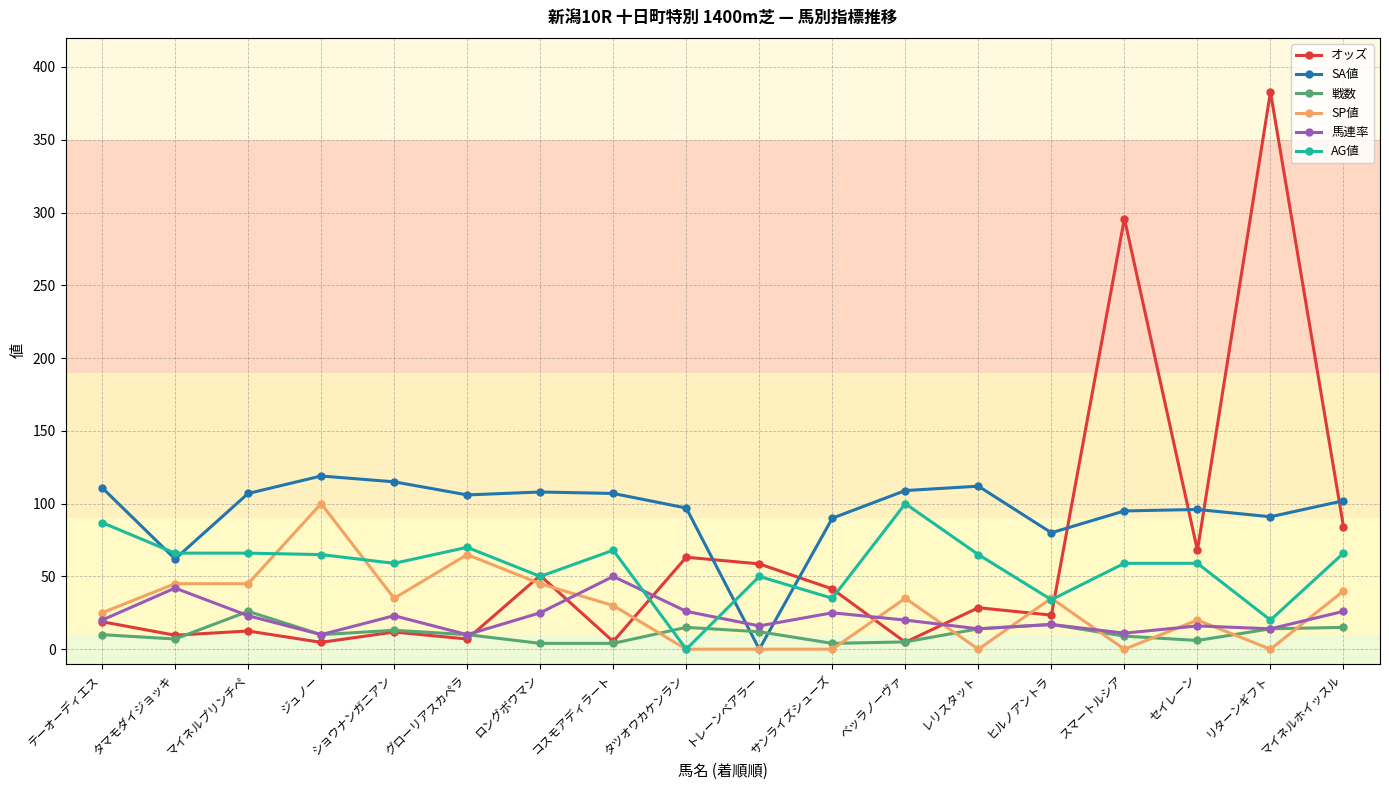

What is the value of the 戦数 point at the 13th from the left?

14.0